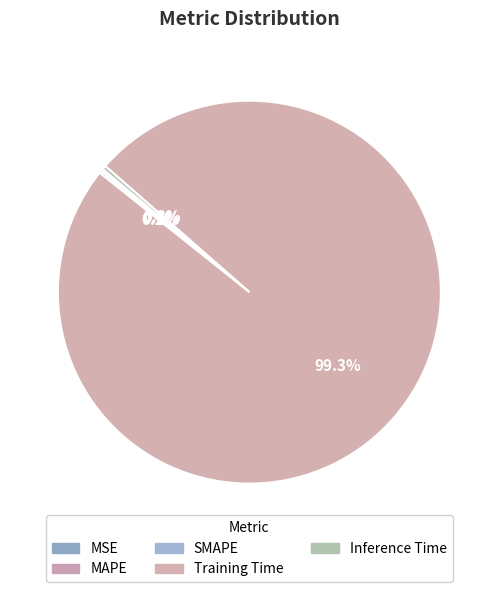

How many segments does this pie chart have?

5